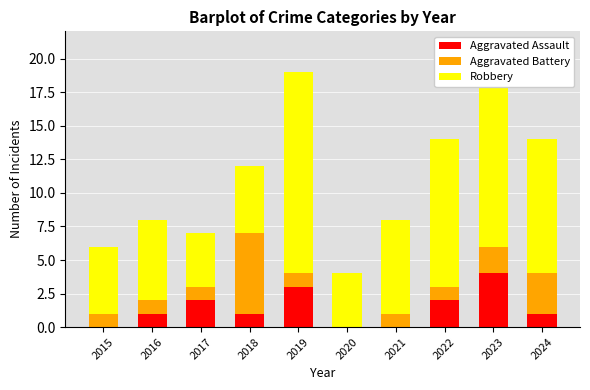

Reading left to right, extract all data points from this chart.

Aggravated Assault: 2015=0	2016=1	2017=2	2018=1	2019=3	2020=0	2021=0	2022=2	2023=4	2024=1
Aggravated Battery: 2015=1	2016=1	2017=1	2018=6	2019=1	2020=0	2021=1	2022=1	2023=2	2024=3
Robbery: 2015=5	2016=6	2017=4	2018=5	2019=15	2020=4	2021=7	2022=11	2023=15	2024=10